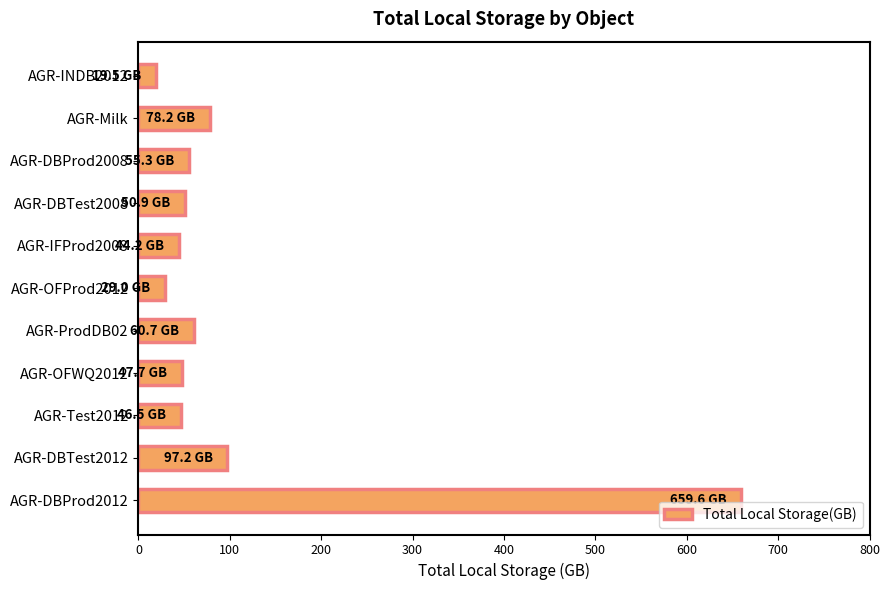

What is the average value?

108.1